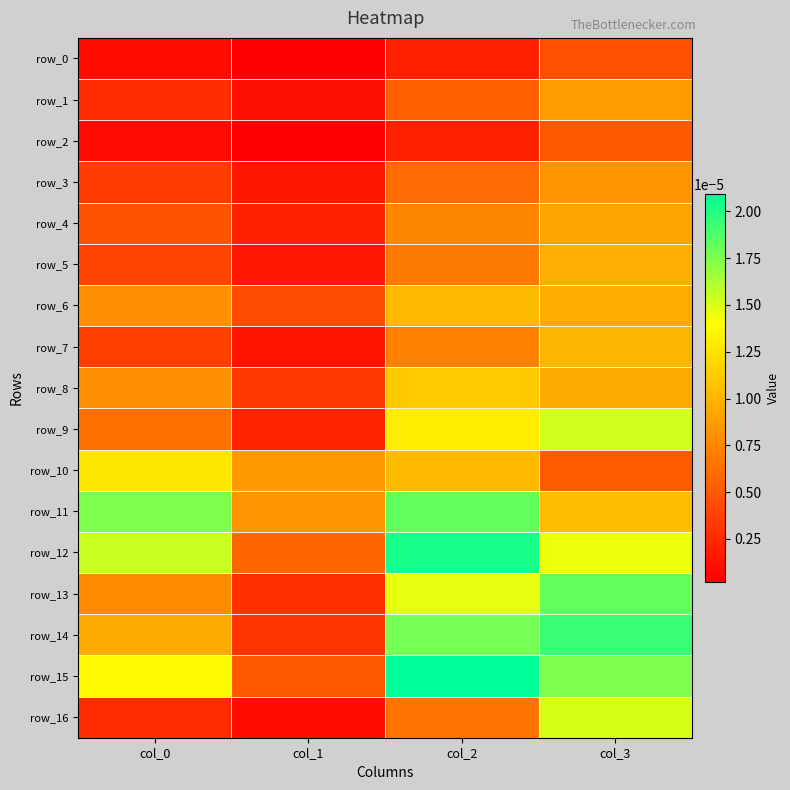

At how many categories does at least one series exceed 0?

4